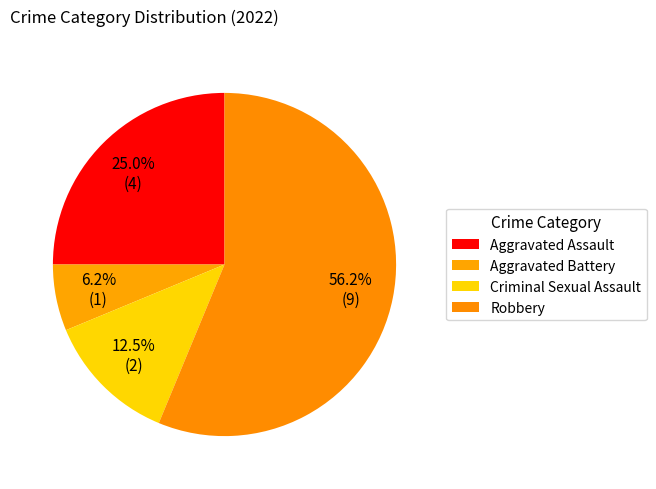

How many slices are in this pie chart?

4